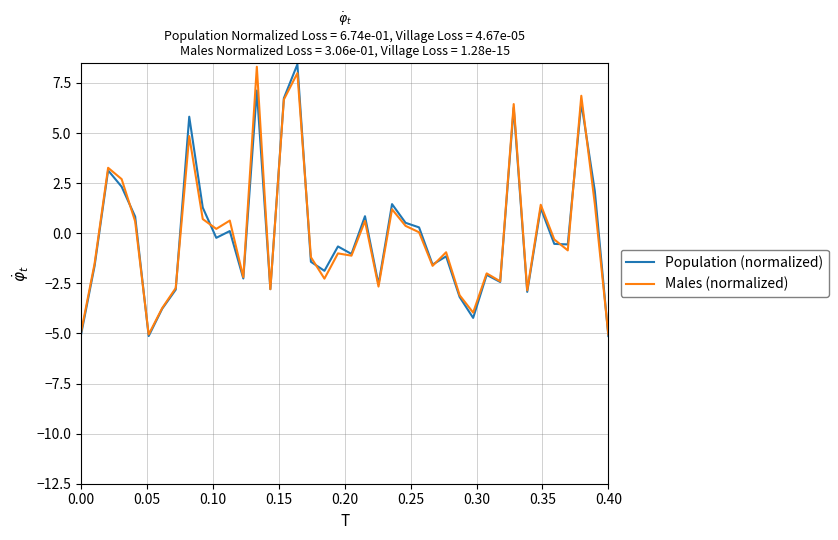

What is the highest value of the Males (normalized) series?

8.3